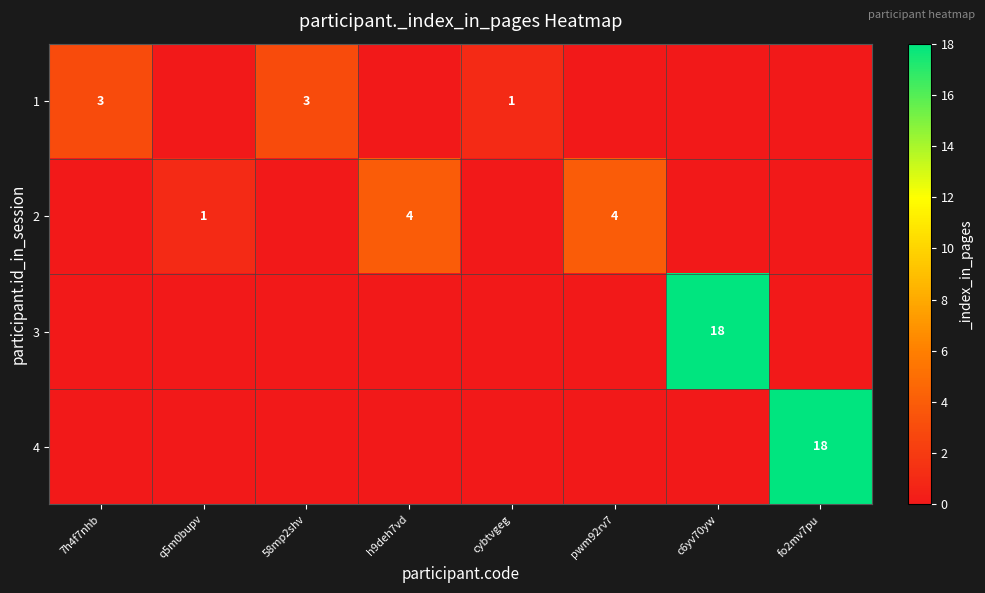

What is the sum of the 2 values at pwm92rv7 and h9deh7vd?

8